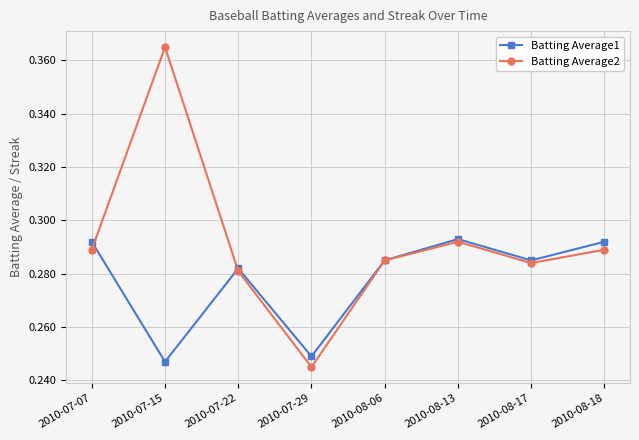

Which series has the largest range (max minus min)?

Batting Average2